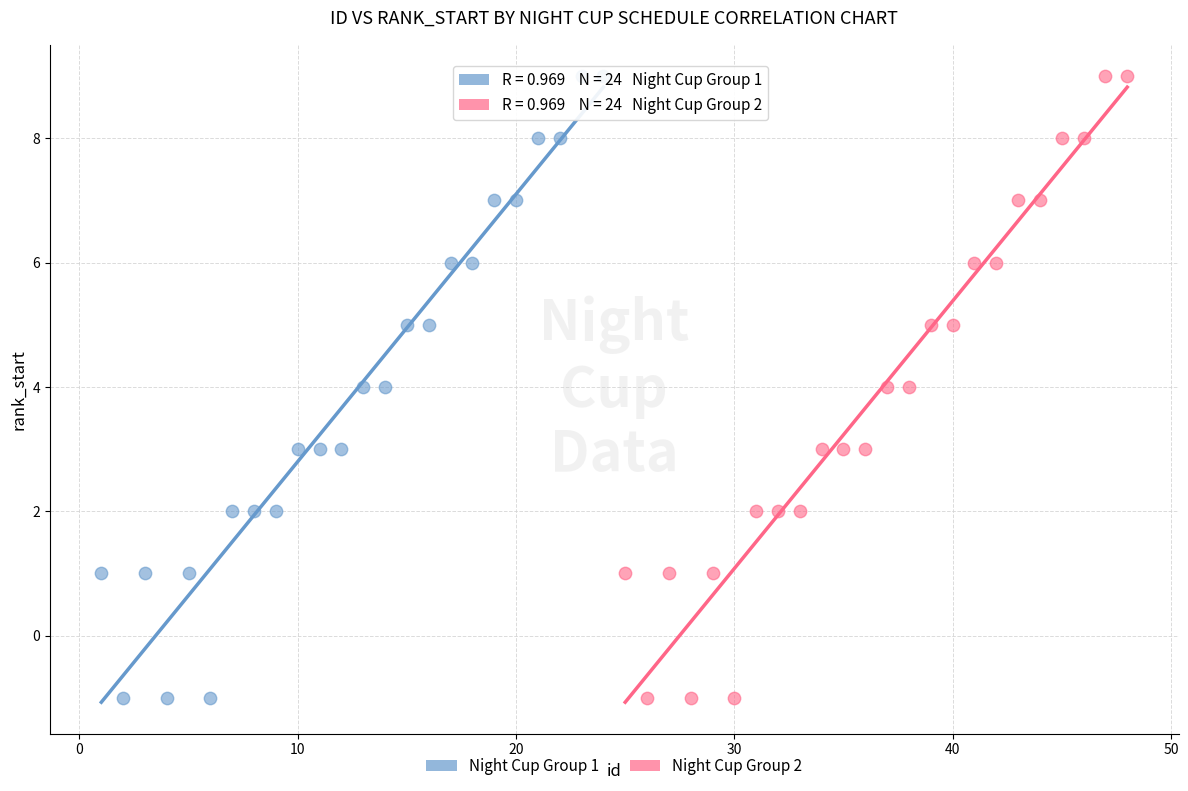

What are all the series names shown in the legend?

Night Cup Group 1, Night Cup Group 2